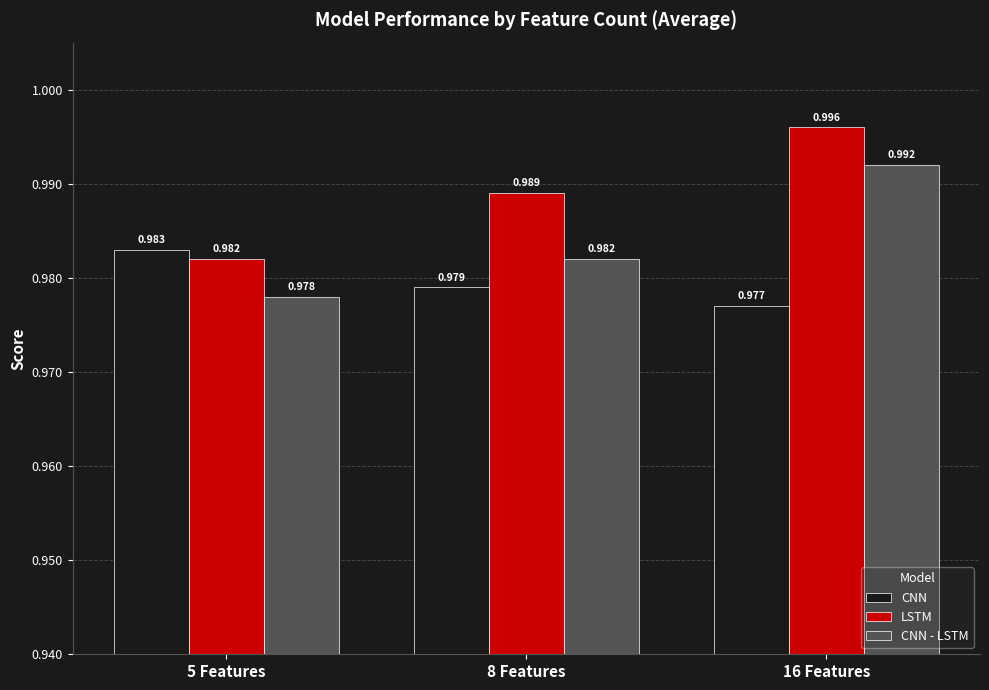

Rank the categories by CNN value from lowest to highest.

16 Features, 8 Features, 5 Features